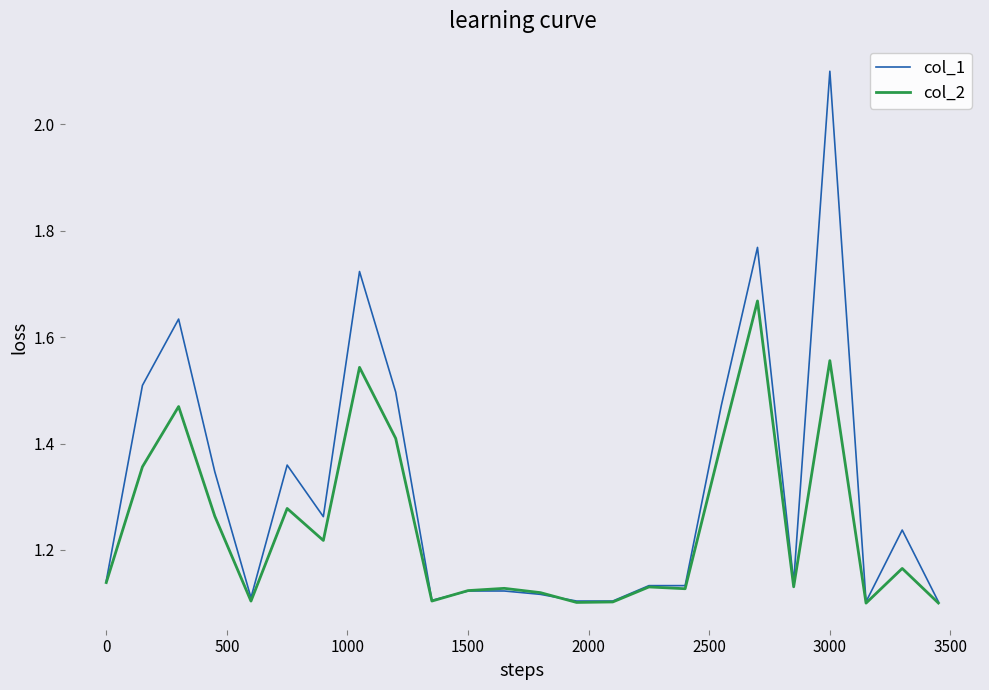

List the series in order of their overall mean, highest first.

col_1, col_2